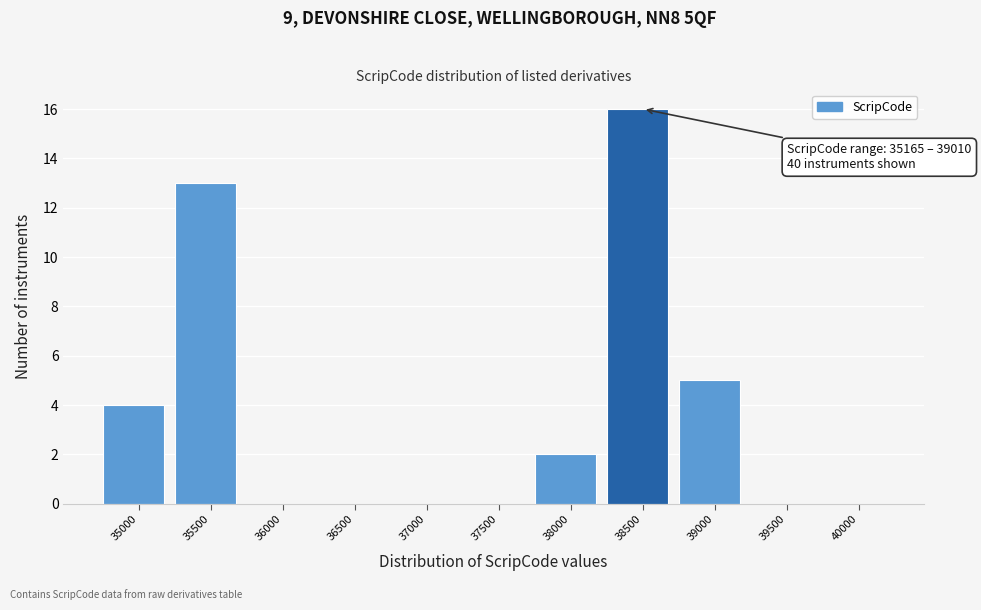

Reading right to left, extract all data points from this chart.

40000=0	39500=0	39000=5	38500=16	38000=2	37500=0	37000=0	36500=0	36000=0	35500=13	35000=4